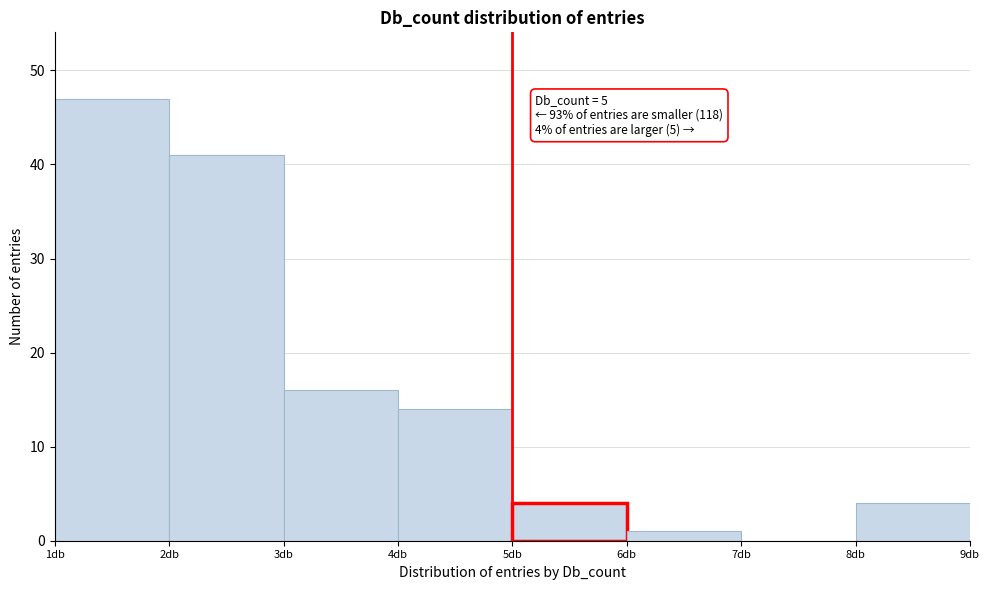

Over which range of the x-axis is the bar tallest?

1 to 2